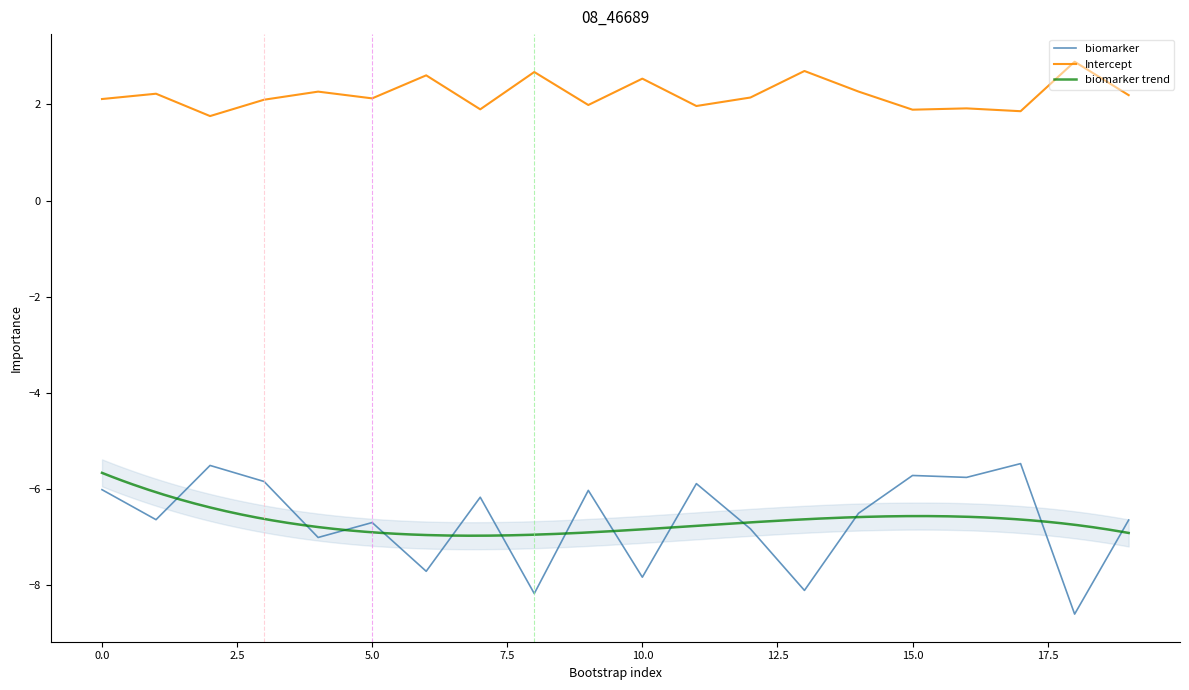

At which category is the sum across all series the highest?

17